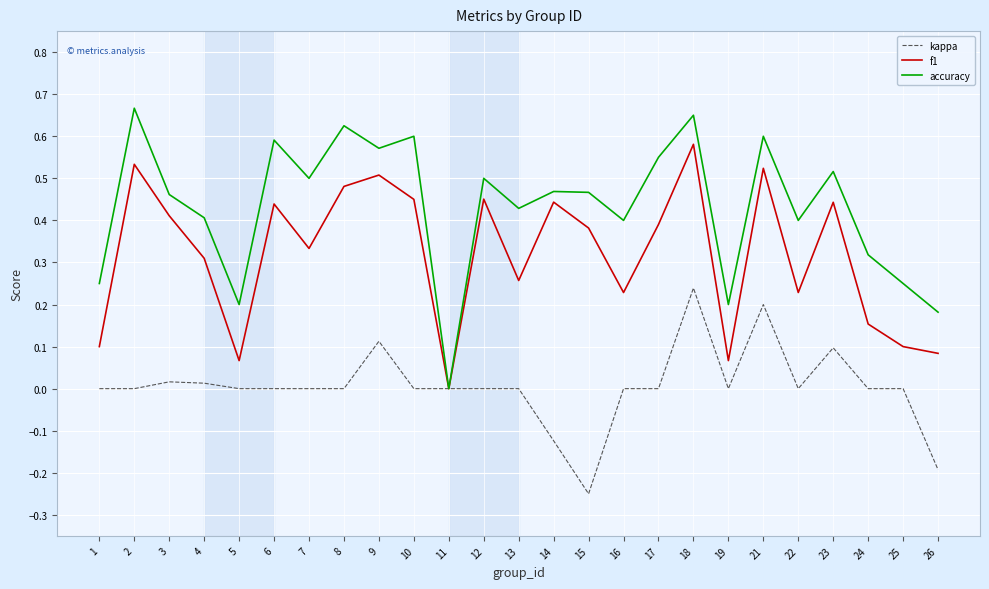

How many lines are shown in the chart?

3